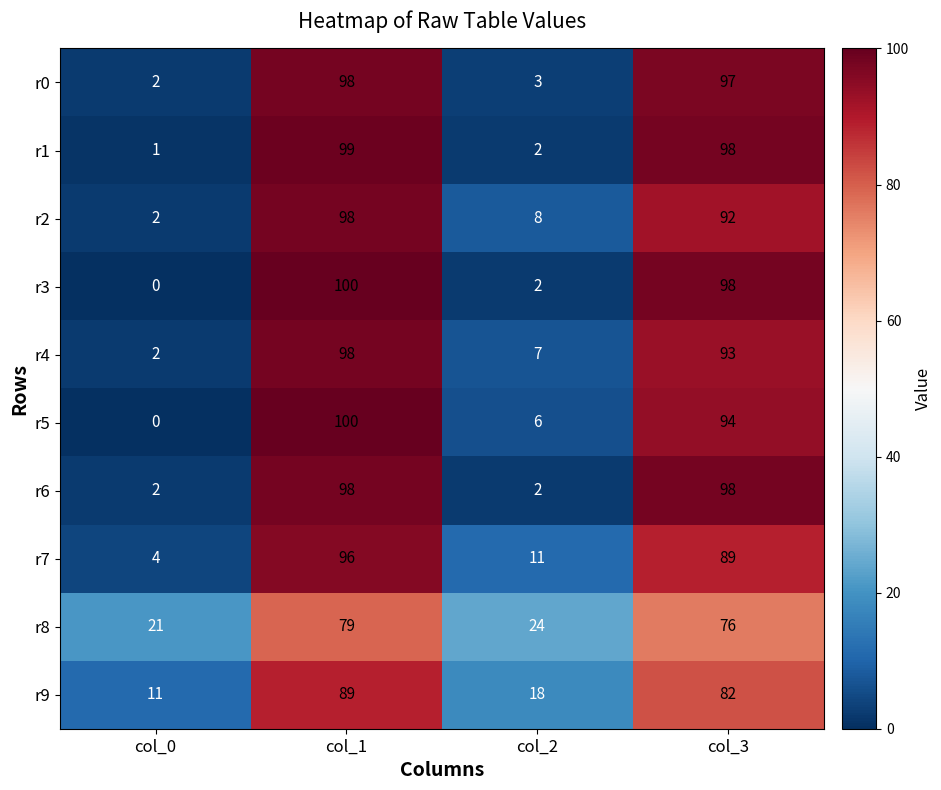

List the labels in order of r8 value, smallest first.

col_0, col_2, col_3, col_1